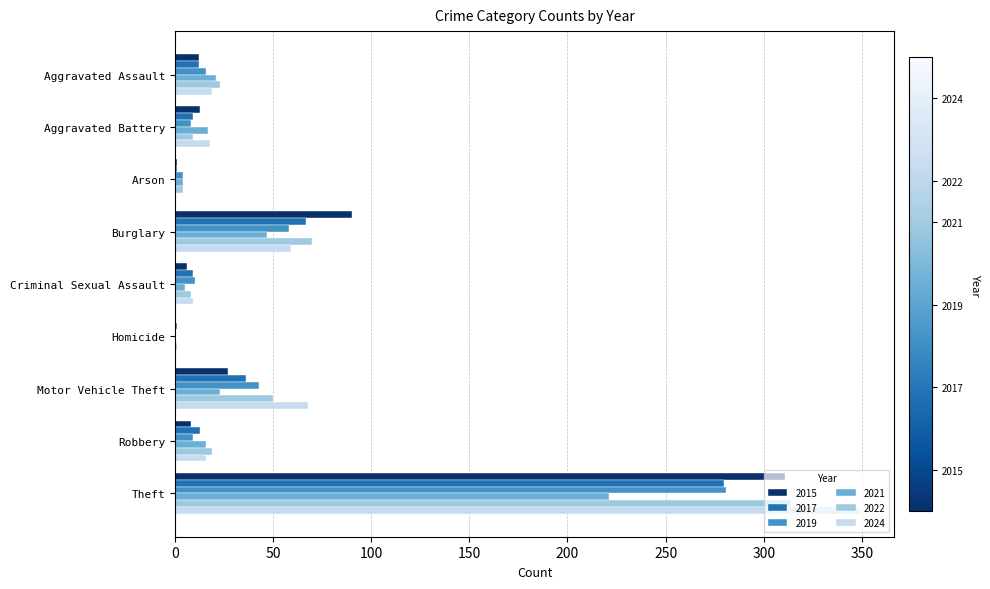

What is the sum of all 2022 values?

498